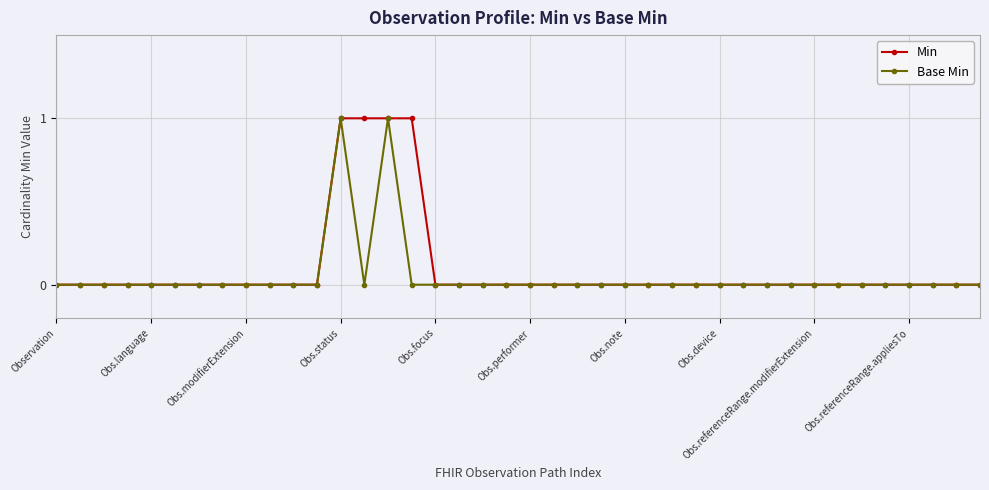

The value of Min at Obs.performer is 0. True or false?

True